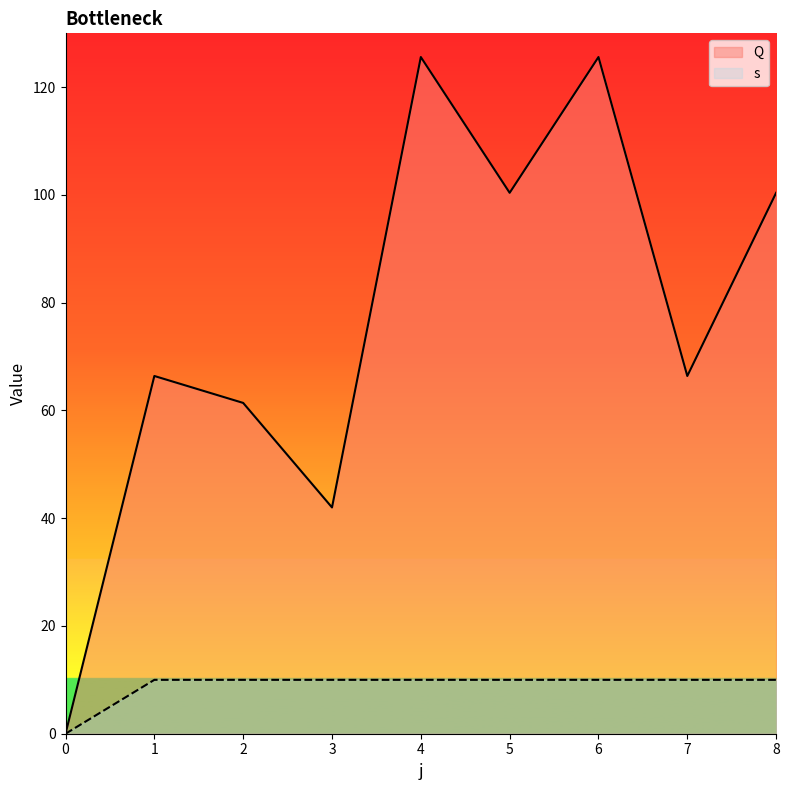

What is the greatest value displayed?

125.6